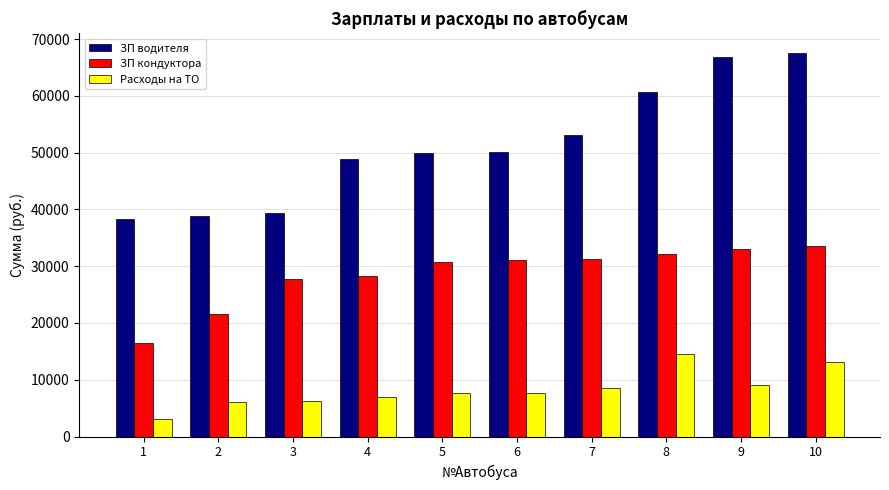

Which label corresponds to the smallest value in the chart?

1